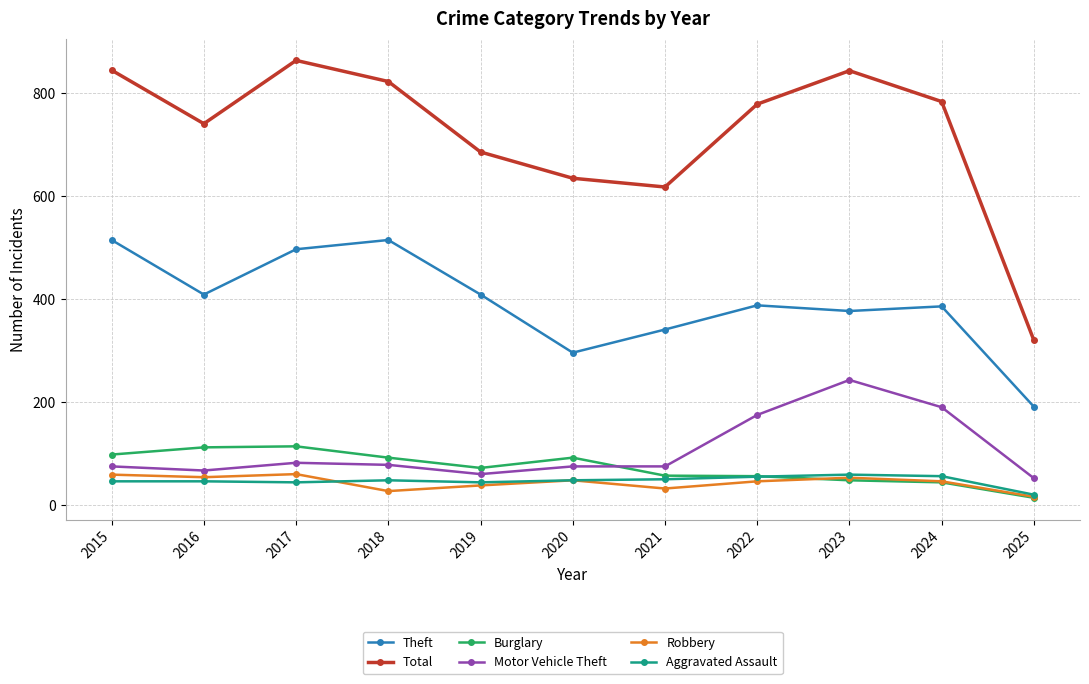

What is the spread (max minus min) of values at 2021?

586